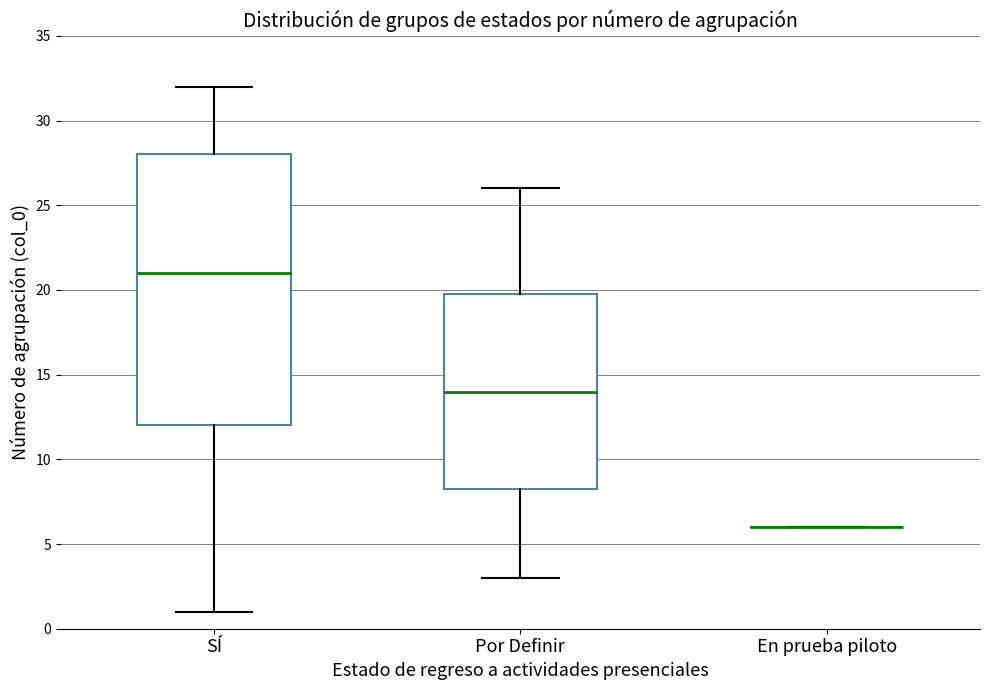

Reading left to right, read every box against the y-axis: the position of its median line, the range the box covers, and the ends of its whiskers. The values are not printed on the chart, so give them approximately, as read against the axis.

SÍ: median 21.0, box 12.0 to 28.0, whiskers 1.0 to 32.0
Por Definir: median 14.0, box 8.5 to 20.0, whiskers 3.0 to 26.0
En prueba piloto: box collapsed to a line at 6.0, whiskers 6.0 to 6.0